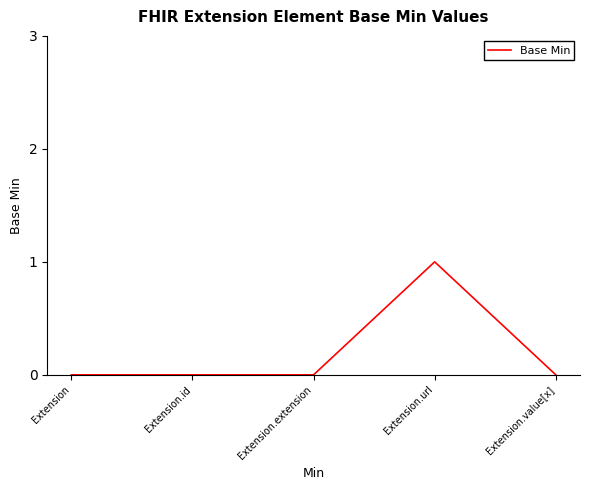

What position from the right is Extension.value[x]?

1